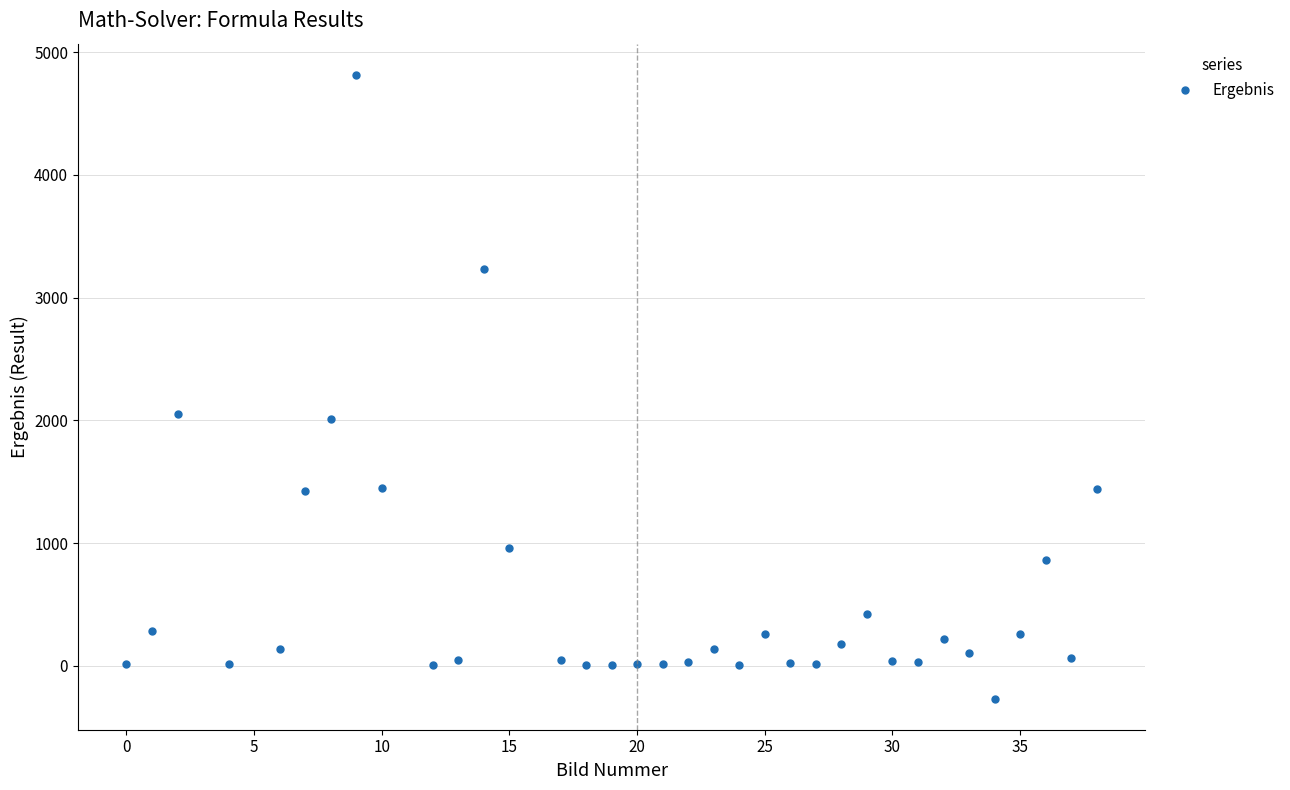

True or false: there are more than 2 points higher than both neighbors.

True